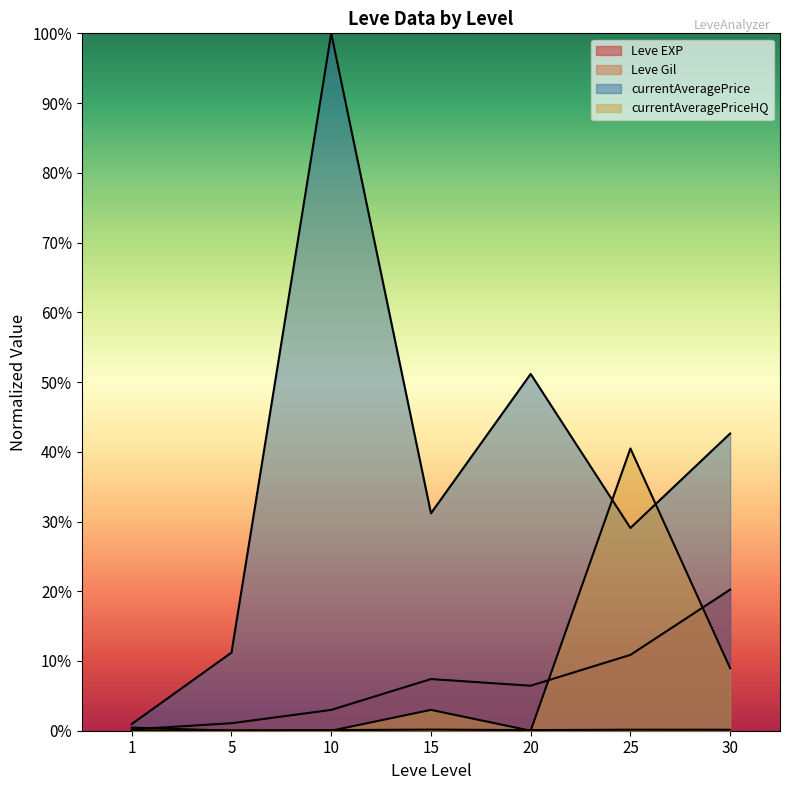

At how many categories does at least one series exceed 0?

7